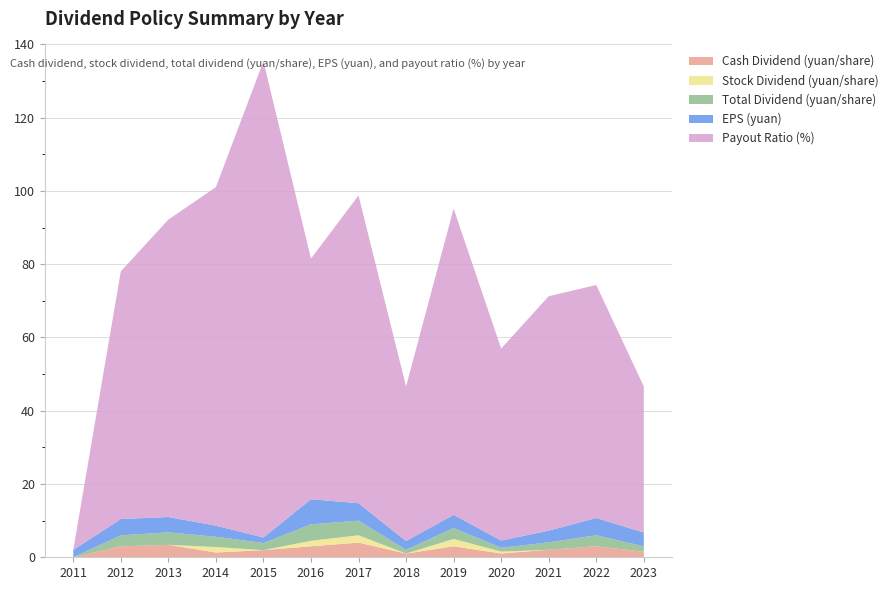

Reading right to left, transcribe all the data shown in this chart.

Cash Dividend (yuan/share): 2023=1.5	2022=3.0	2021=2.0	2020=1.0	2019=3.0	2018=1.0	2017=4.0	2016=3.0	2015=1.9	2014=1.3	2013=3.4	2012=3.0	2011=0.0
Stock Dividend (yuan/share): 2023=0.0	2022=0.0	2021=0.0	2020=0.5	2019=2.0	2018=0.0	2017=2.0	2016=1.5	2015=0.0	2014=1.5	2013=0.0	2012=0.0	2011=0.0
Total Dividend (yuan/share): 2023=1.5	2022=3.0	2021=2.0	2020=1.0	2019=3.0	2018=1.0	2017=4.0	2016=4.5	2015=1.9	2014=2.8	2013=3.4	2012=3.0	2011=0.0
EPS (yuan): 2023=3.8	2022=4.7	2021=3.2	2020=2.0	2019=3.6	2018=2.4	2017=4.8	2016=6.8	2015=1.5	2014=3.0	2013=4.2	2012=4.4	2011=2.0
Payout Ratio (%): 2023=39.9	2022=63.6	2021=64.0	2020=52.4	2019=83.6	2018=42.2	2017=84.0	2016=65.7	2015=130.0	2014=92.4	2013=81.2	2012=67.6	2011=0.0